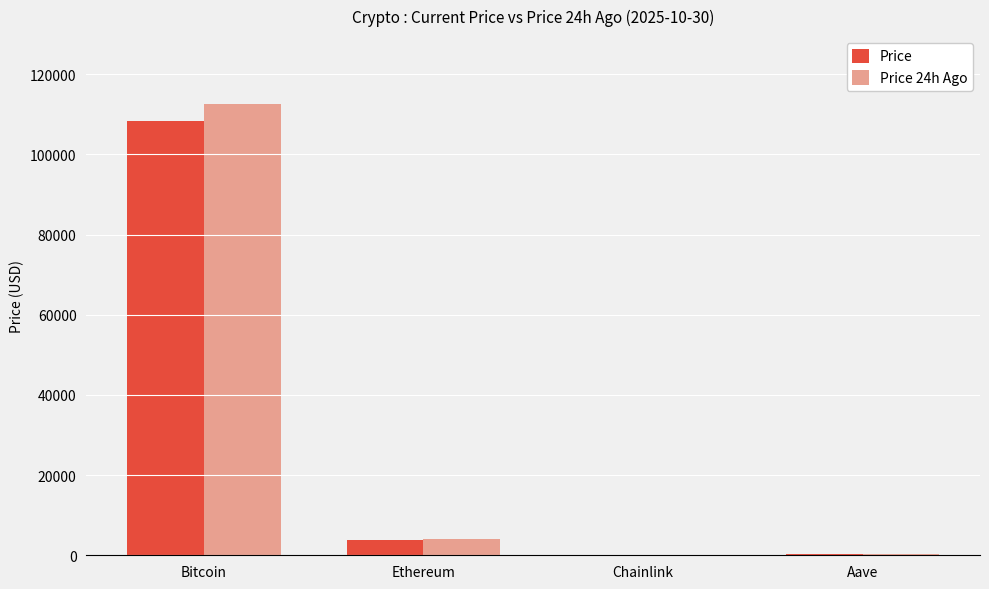

Which series changed the most between Bitcoin and Ethereum?

Price 24h Ago